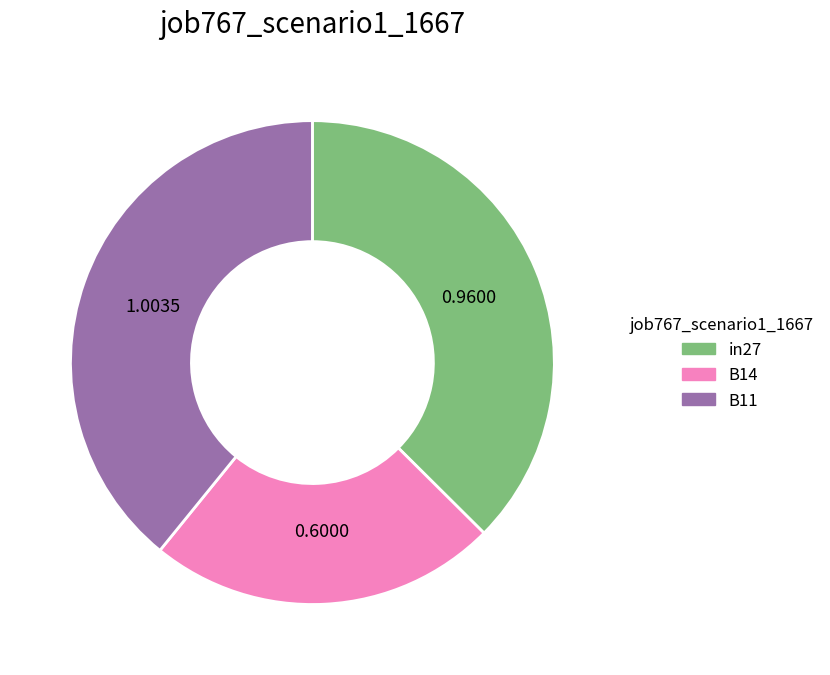

Between in27 and B11, which is larger?

B11